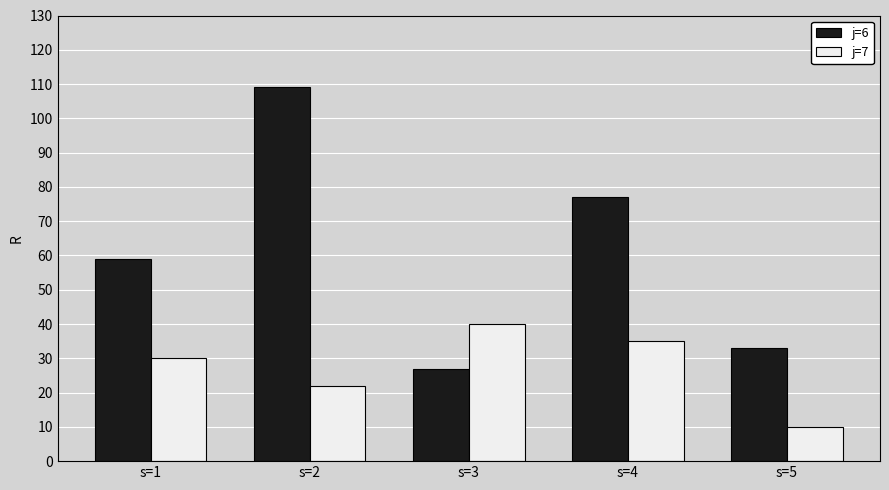

What is the sum of all j=6 values?

305